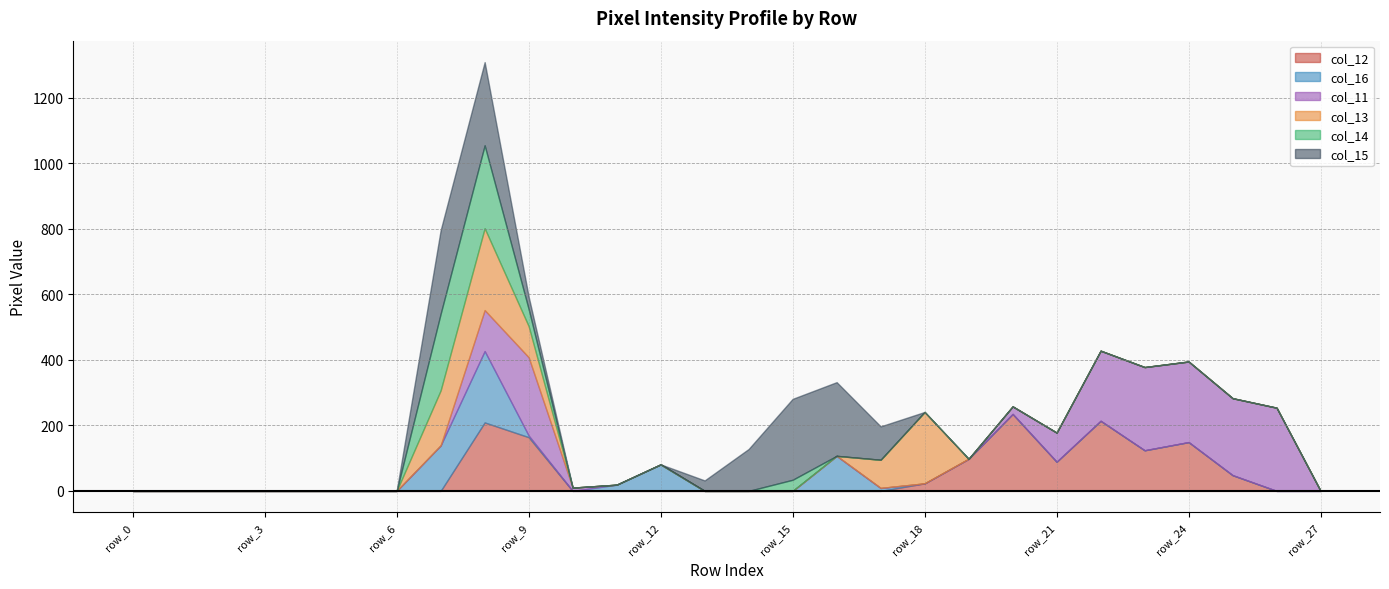

Which series has the widest spread of values?

col_15